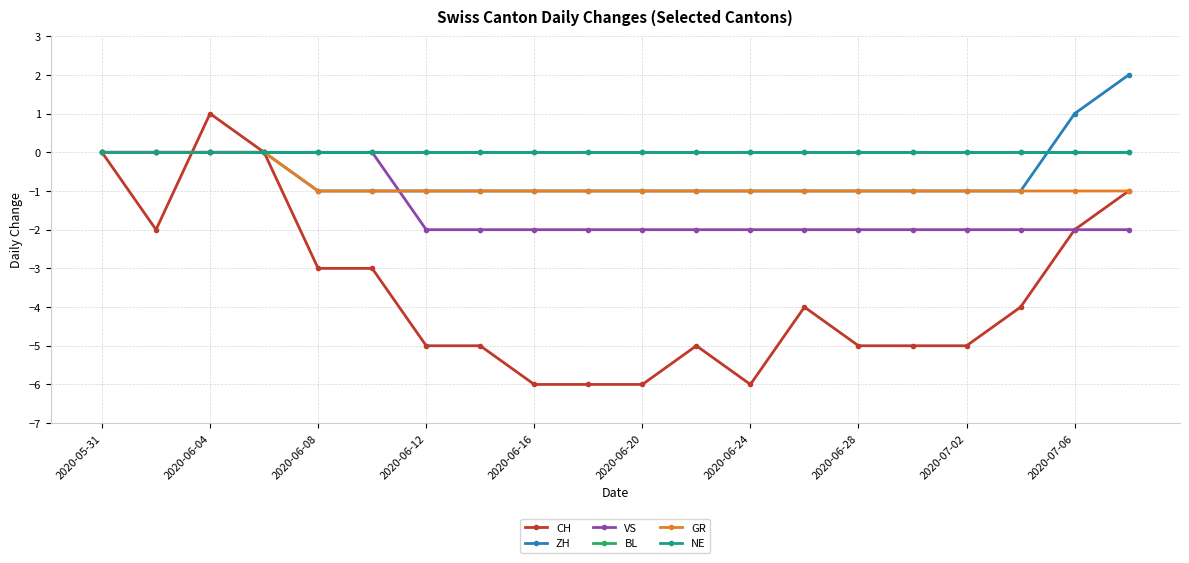

True or false: GR and ZH intersect in this chart.

False